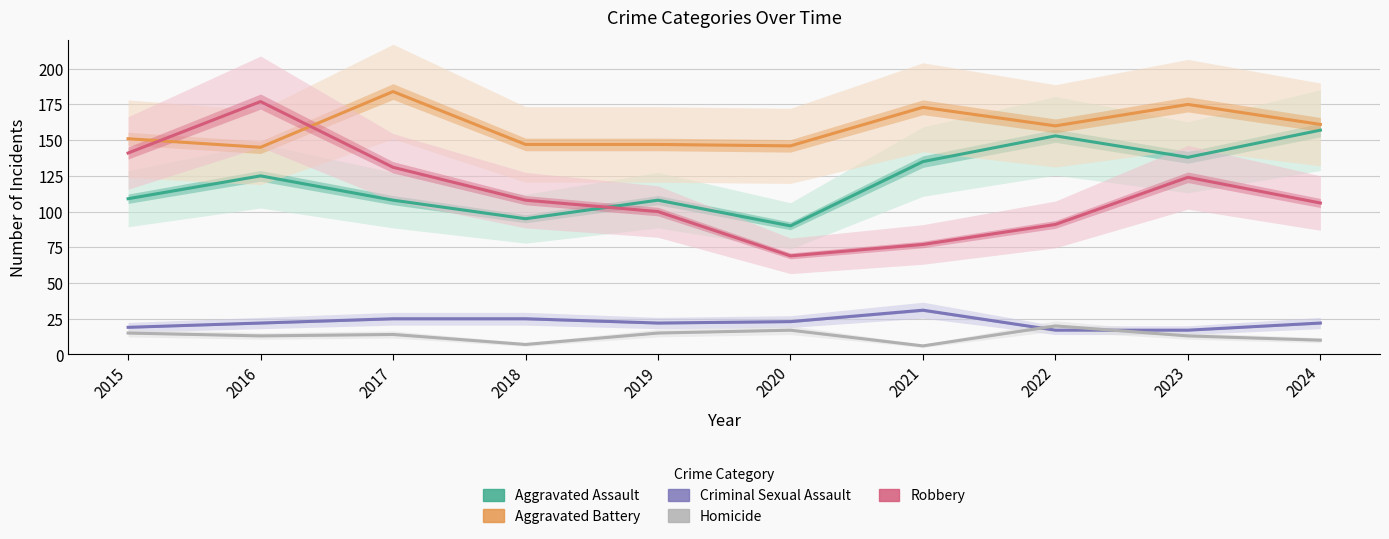

List the labels in order of Aggravated Assault value, largest first.

2024, 2022, 2023, 2021, 2016, 2015, 2017, 2019, 2018, 2020